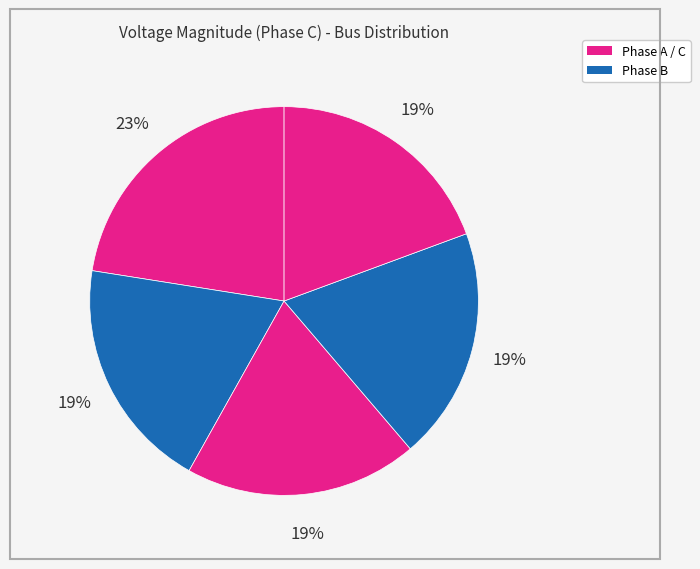

Count the number of slices in the pie.

5